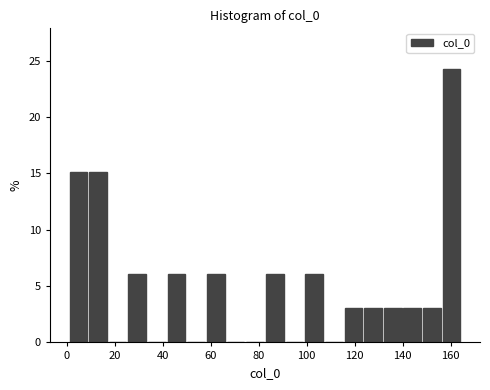

Reading left to right, list every bar in this chart as the range it spans on the x-axis followed by its height. Neither the bar edges nor the heights are printed on the chart, so give them approximately, as read against the axes.

0 to 8: 15
8 to 18: 15
18 to 26: 0
26 to 34: 6
34 to 42: 0
42 to 50: 6
50 to 58: 0
58 to 66: 6
66 to 74: 0
74 to 82: 0
82 to 90: 6
90 to 98: 0
98 to 108: 6
108 to 116: 0
116 to 124: 3
124 to 132: 3
132 to 140: 3
140 to 148: 3
148 to 156: 3
156 to 164: 24